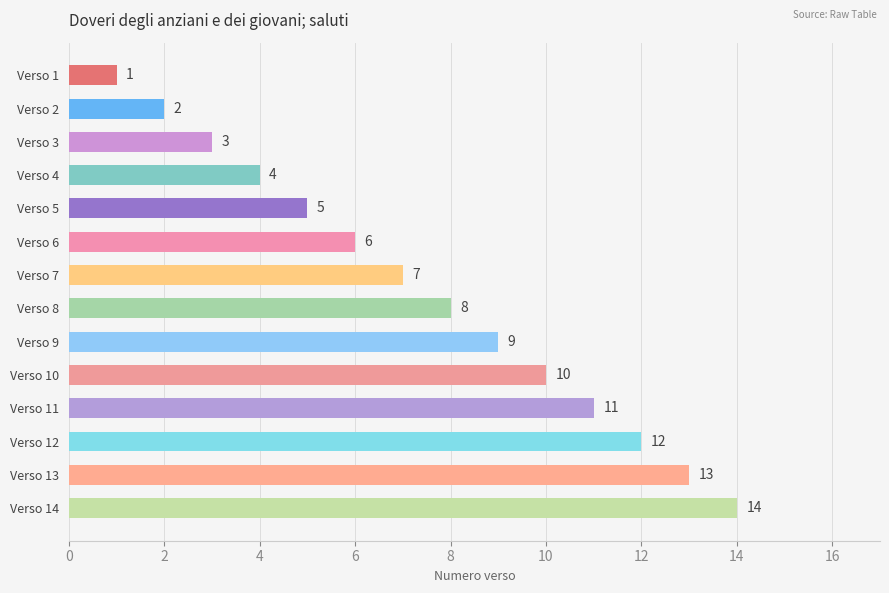

Which label corresponds to the largest value in the chart?

Verso 14